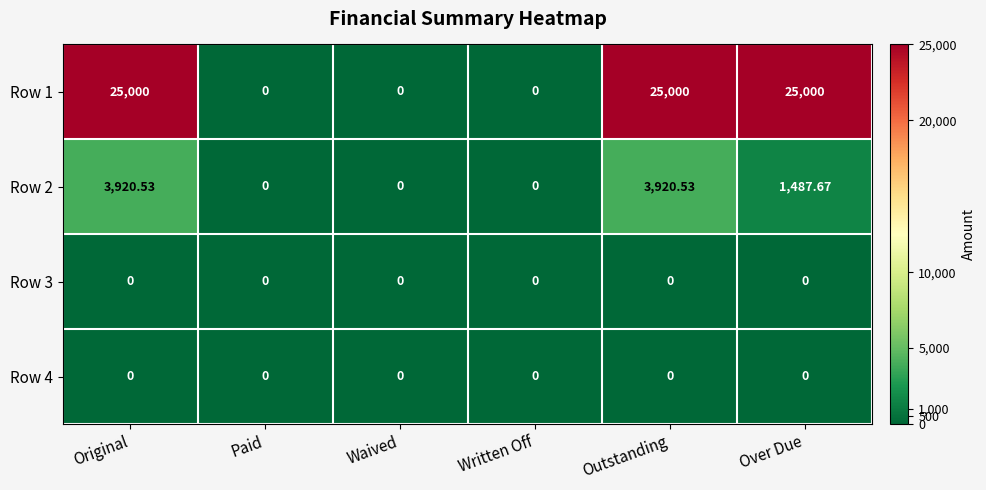

How many categories are shown in the chart?

6